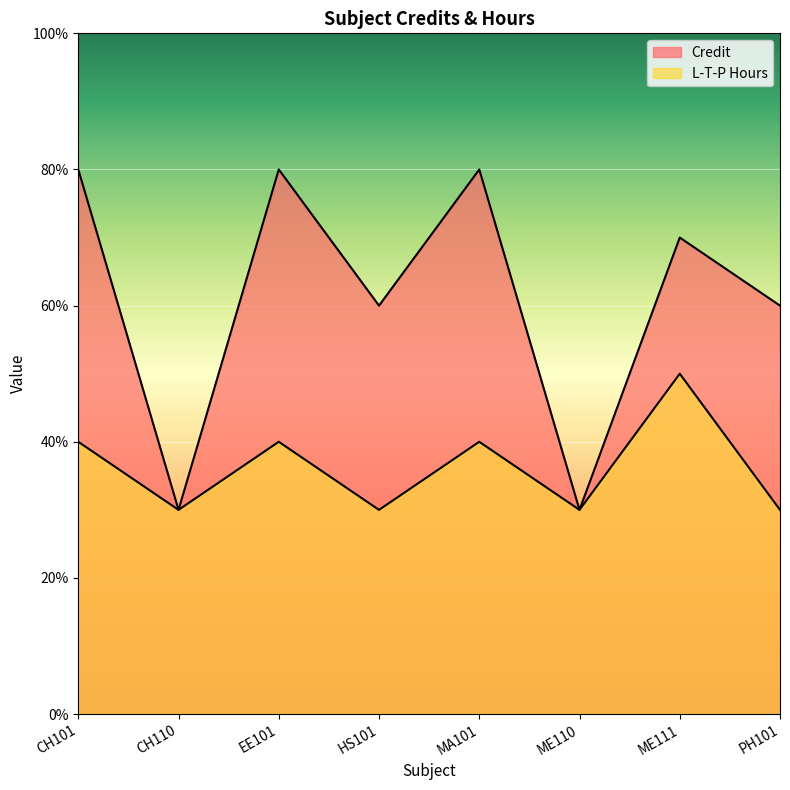

True or false: L-T-P Hours and Credit cross at least once.

False